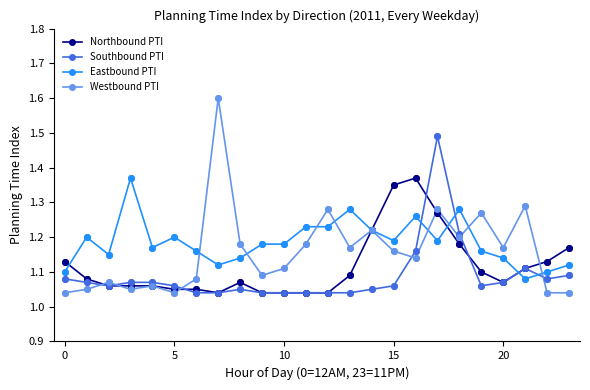

Which series has the largest range (max minus min)?

Westbound PTI